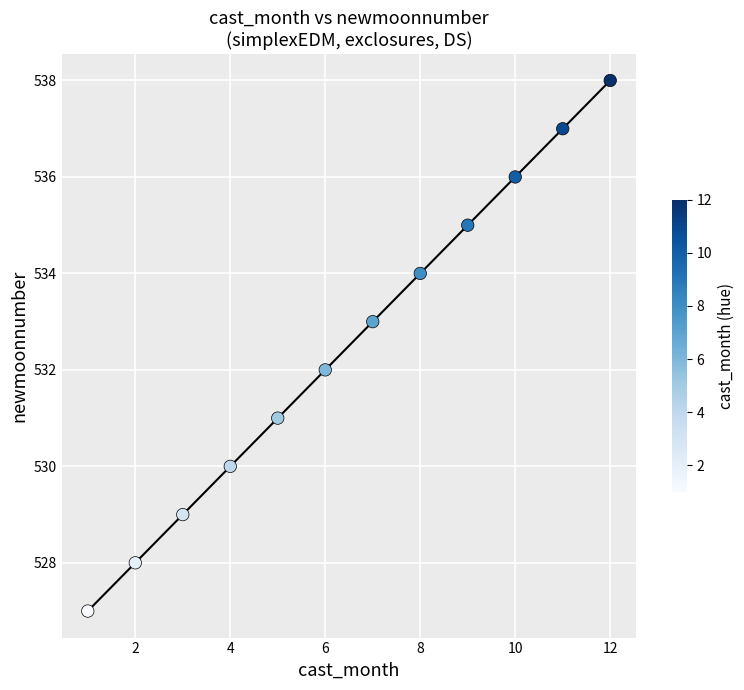

What is the range of Y values (max minus min)?

11